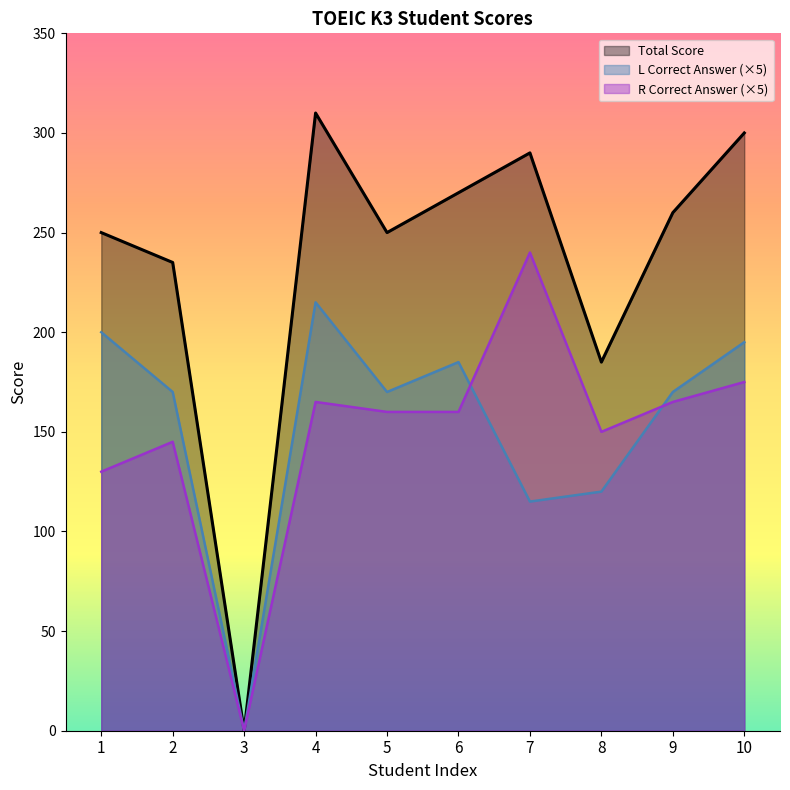

What are all the series names shown in the legend?

Total Score, L Correct Answer (×5), R Correct Answer (×5)